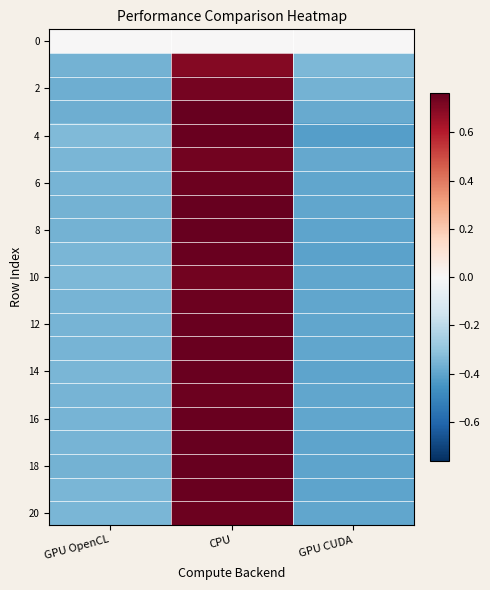

Which has a higher value, CPU or GPU OpenCL?

CPU